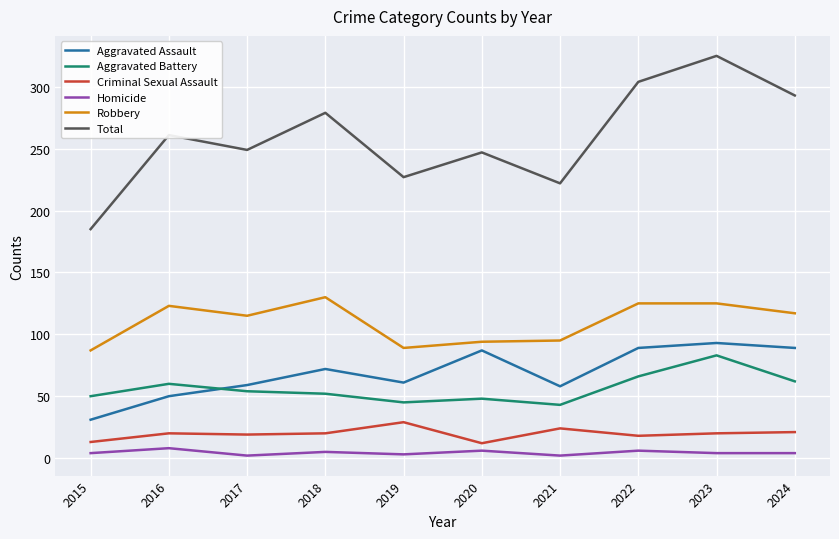

Is this an area chart (filled region under the line)?

No